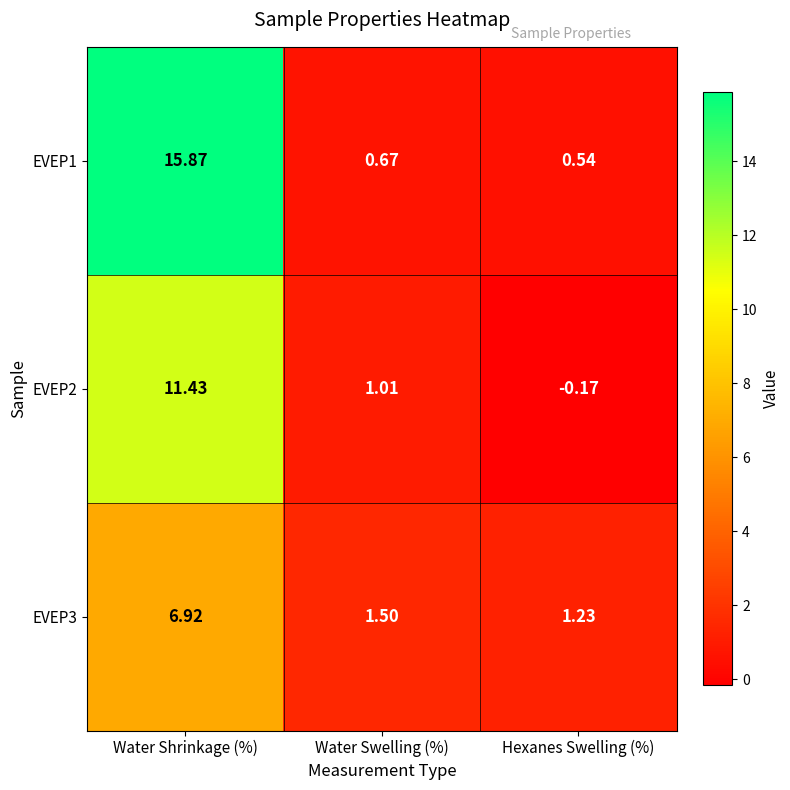

At which category is the sum across all series the highest?

Water Shrinkage (%)